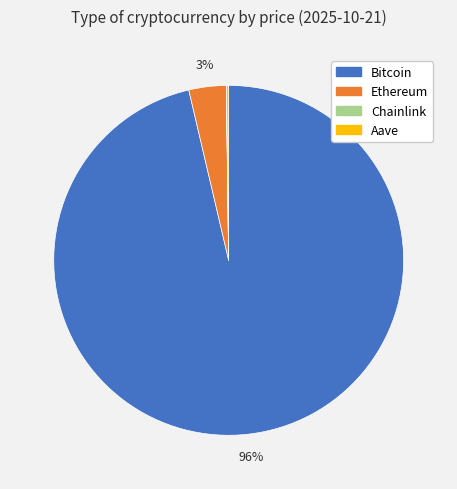

To the nearest percent, what is the average slice percentage?

25%